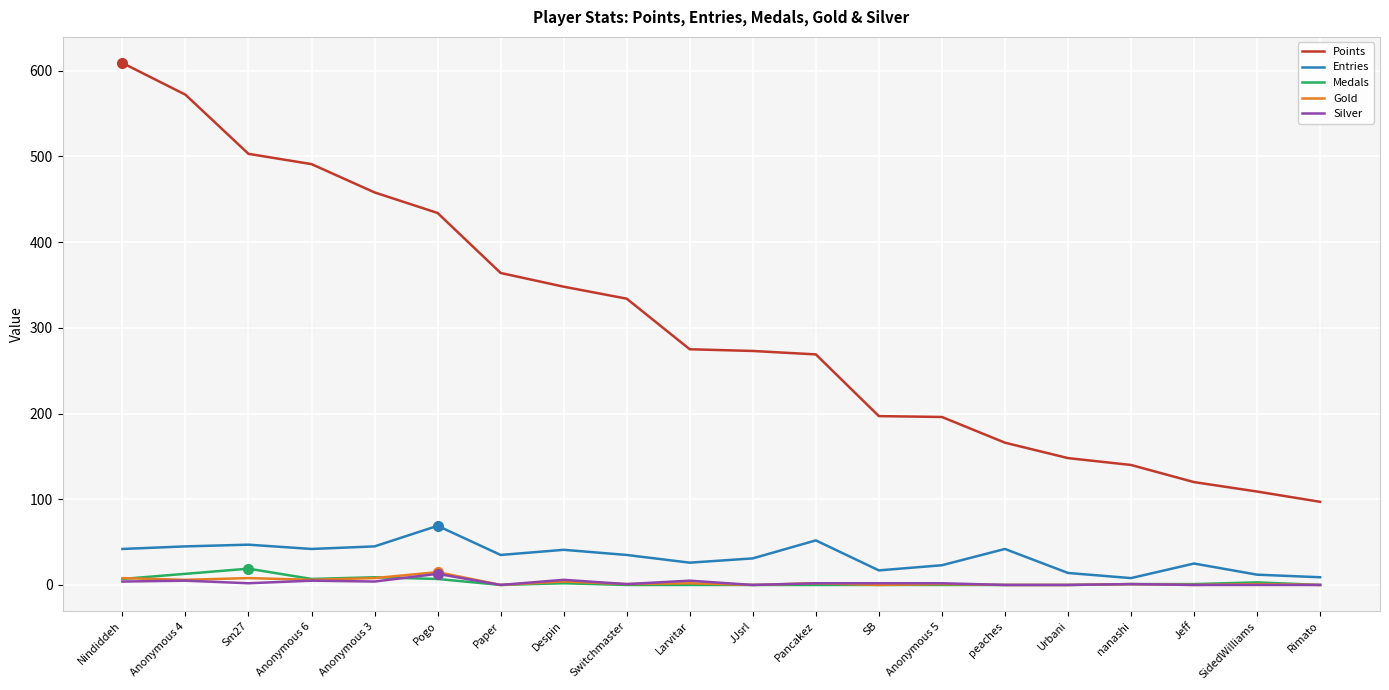

Is it true that Medals equals 19 at Sm27?

True